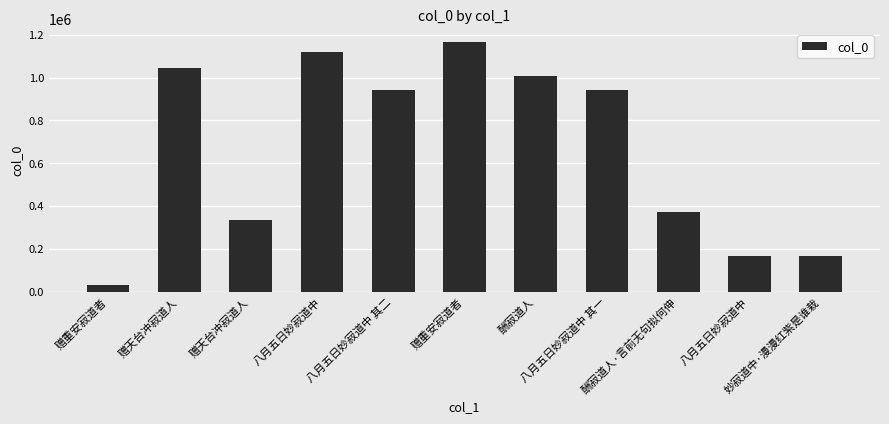

What is the difference between the maximum and second lowest values?

997806